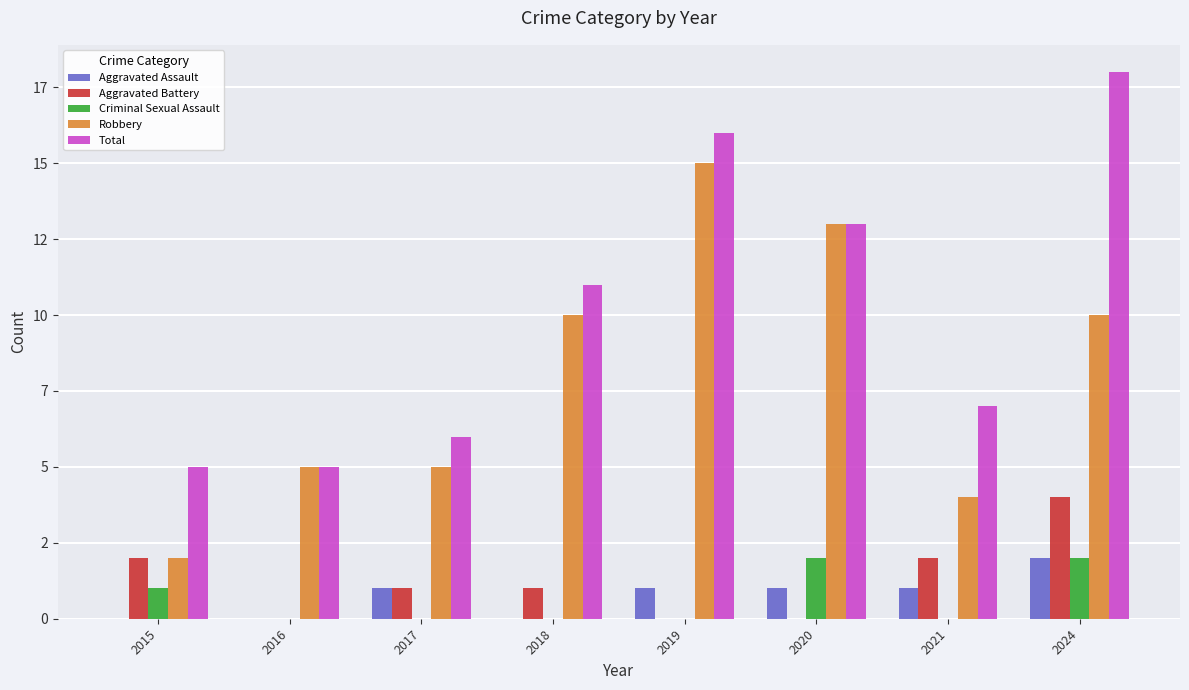

Reading right to left, transcribe all the data shown in this chart.

Aggravated Assault: 2	1	1	1	0	1	0	0
Aggravated Battery: 4	2	0	0	1	1	0	2
Criminal Sexual Assault: 2	0	2	0	0	0	0	1
Robbery: 10	4	13	15	10	5	5	2
Total: 18	7	13	16	11	6	5	5